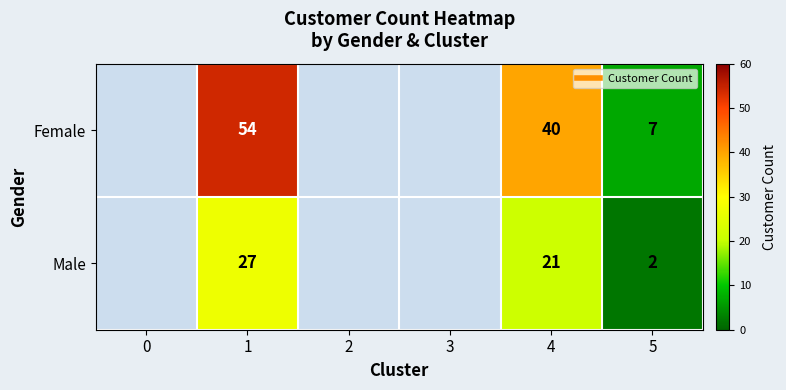

Rank the series by their average value, from highest to lowest.

Female, Male